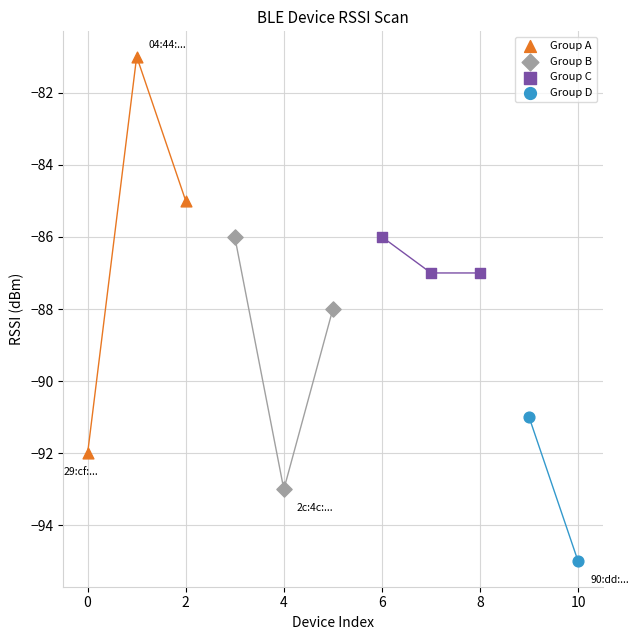

What are all the series names shown in the legend?

Group A, Group B, Group C, Group D